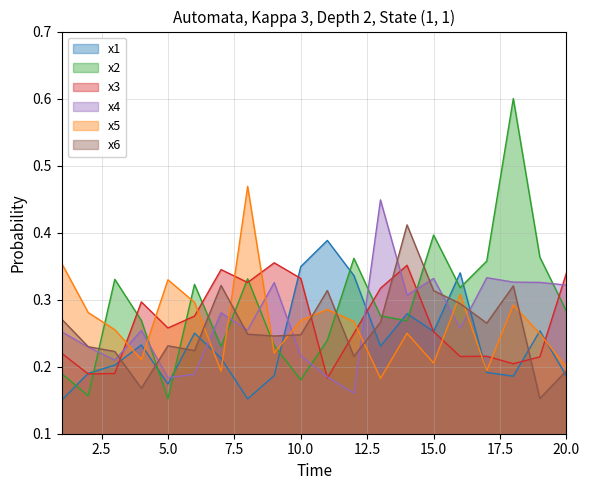

Does the chart display data point markers on the line(s)?

No